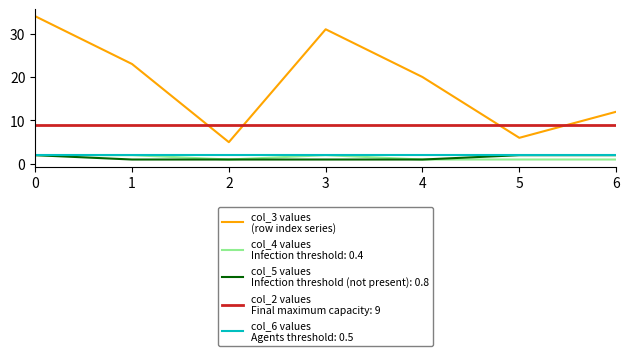

What is the total value across all series at 3?

45